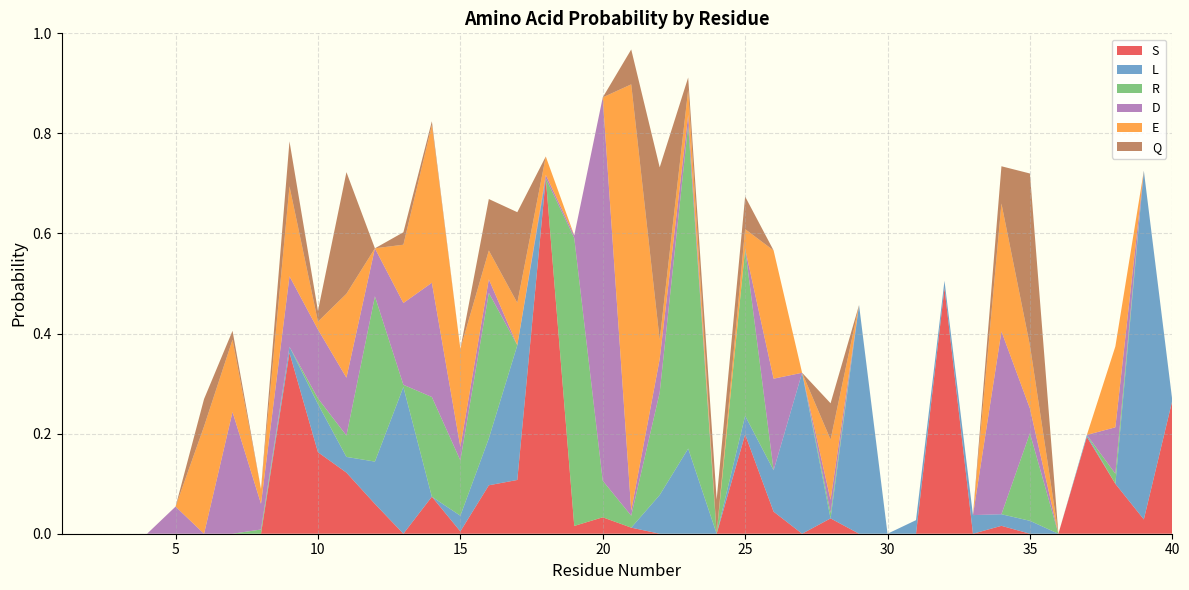

Reading left to right, transcribe all the data shown in this chart.

S: 0.0	0.0	0.0	0.0	0.0	0.0	0.0	0.0	0.4	0.2	0.1	0.1	0.0	0.1	0.0	0.1	0.1	0.7	0.0	0.0	0.0	0.0	0.0	0.0	0.2	0.0	0.0	0.0	0.0	0.0	0.0	0.5	0.0	0.0	0.0	0.0	0.2	0.1	0.0	0.3
L: 0.0	0.0	0.0	0.0	0.0	0.0	0.0	0.0	0.0	0.1	0.0	0.1	0.3	0.0	0.0	0.1	0.3	0.0	0.0	0.0	0.0	0.1	0.2	0.0	0.0	0.1	0.3	0.0	0.5	0.0	0.0	0.0	0.0	0.0	0.0	0.0	0.0	0.0	0.7	0.0
R: 0.0	0.0	0.0	0.0	0.0	0.0	0.0	0.0	0.0	0.0	0.0	0.3	0.0	0.2	0.1	0.3	0.0	0.0	0.6	0.1	0.0	0.2	0.6	0.0	0.3	0.0	0.0	0.0	0.0	0.0	0.0	0.0	0.0	0.0	0.2	0.0	0.0	0.0	0.0	0.0
D: 0.0	0.0	0.0	0.0	0.1	0.0	0.2	0.1	0.1	0.1	0.1	0.1	0.2	0.2	0.0	0.0	0.0	0.0	0.0	0.8	0.0	0.1	0.0	0.0	0.0	0.2	0.0	0.0	0.0	0.0	0.0	0.0	0.0	0.4	0.0	0.0	0.0	0.1	0.0	0.0
E: 0.0	0.0	0.0	0.0	0.0	0.2	0.1	0.0	0.2	0.0	0.2	0.0	0.1	0.3	0.2	0.1	0.1	0.0	0.0	0.0	0.9	0.0	0.0	0.0	0.0	0.3	0.0	0.1	0.0	0.0	0.0	0.0	0.0	0.3	0.1	0.0	0.0	0.2	0.0	0.0
Q: 0.0	0.0	0.0	0.0	0.0	0.1	0.0	0.0	0.1	0.0	0.2	0.0	0.0	0.0	0.0	0.1	0.2	0.0	0.0	0.0	0.1	0.3	0.0	0.1	0.1	0.0	0.0	0.1	0.0	0.0	0.0	0.0	0.0	0.1	0.3	0.0	0.0	0.0	0.0	0.0